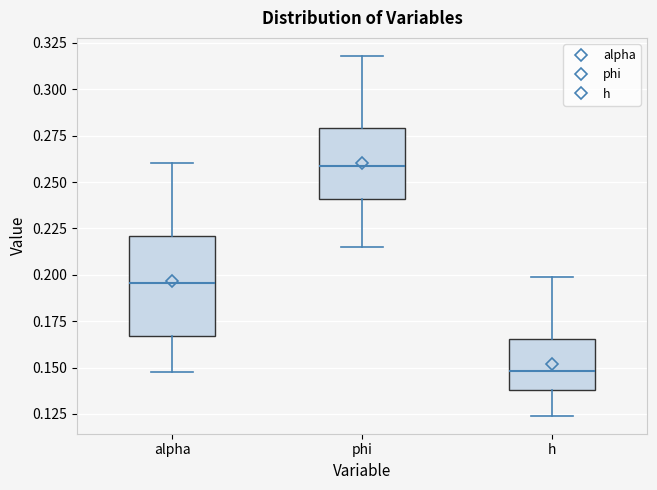

Where does the median line of the box for phi sit on the y-axis? The values are not printed on the chart, so give them approximately, as read against the axis.

0.260